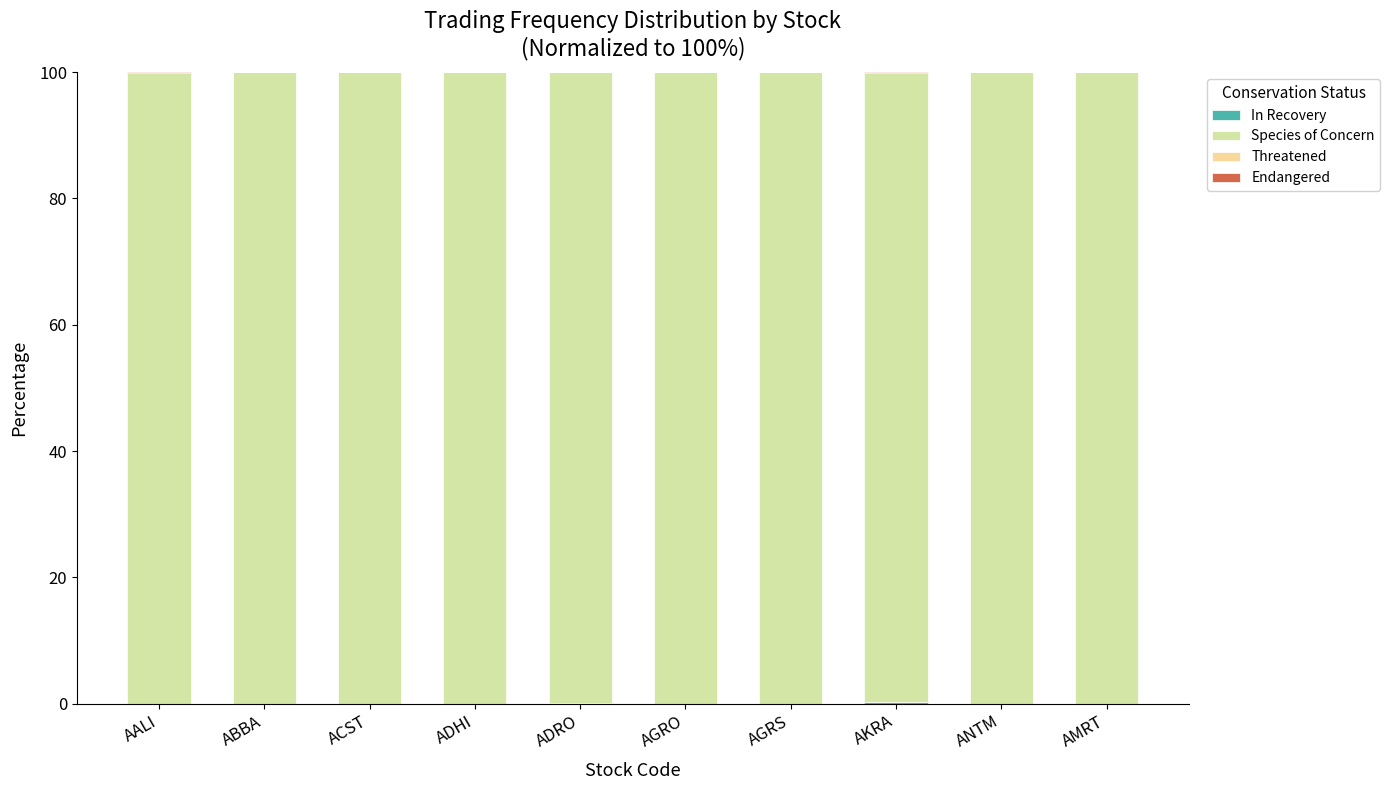

Which series changed the most between AGRO and ANTM?

Species of Concern